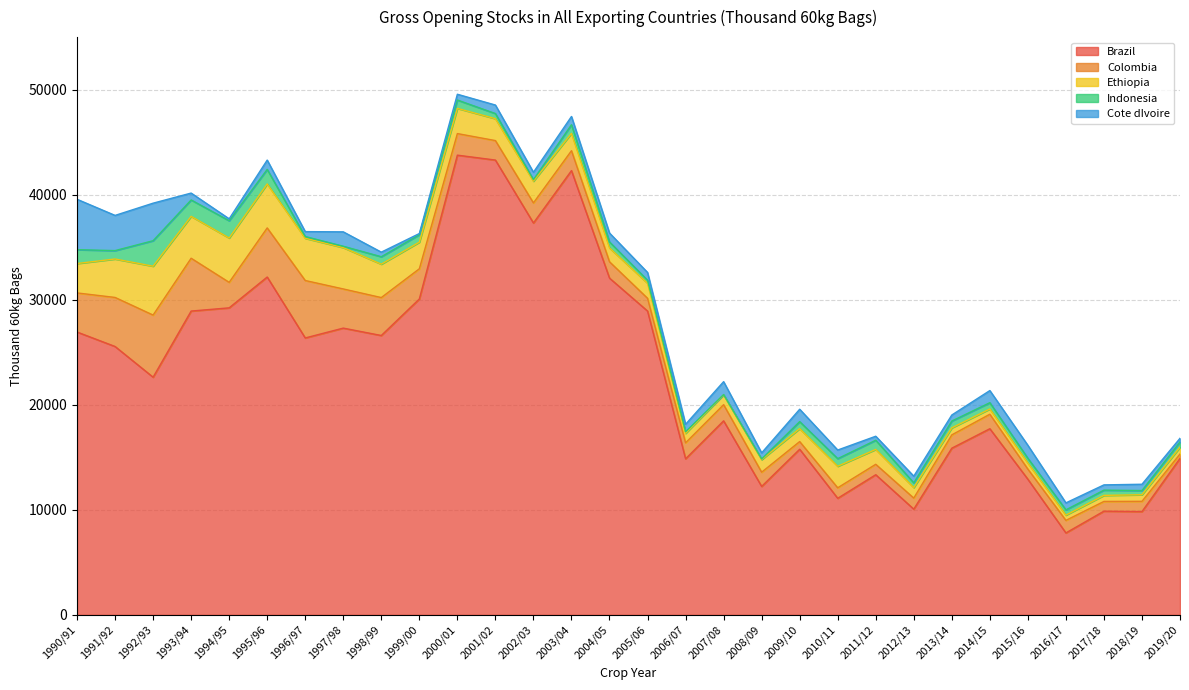

Rank the series at 1997/98 from highest to lowest value.

Brazil, Ethiopia, Colombia, Cote dIvoire, Indonesia